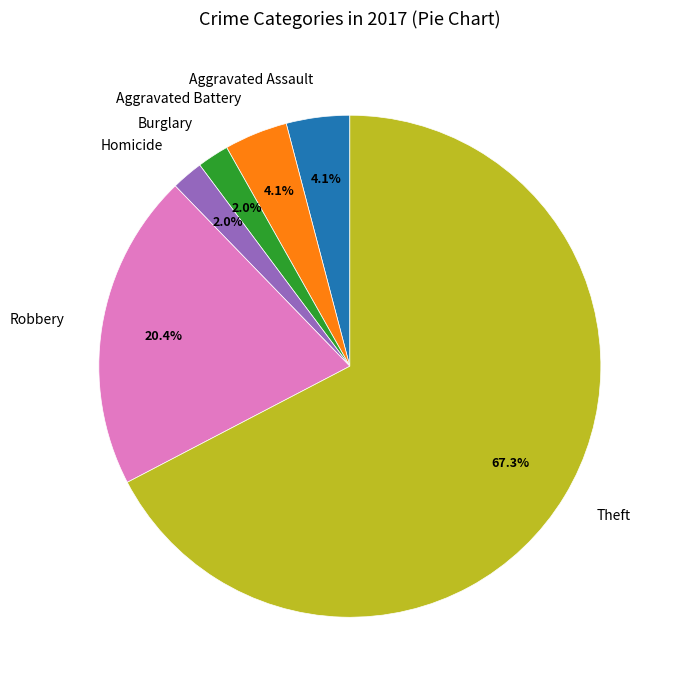

Which slice is the largest?

Theft